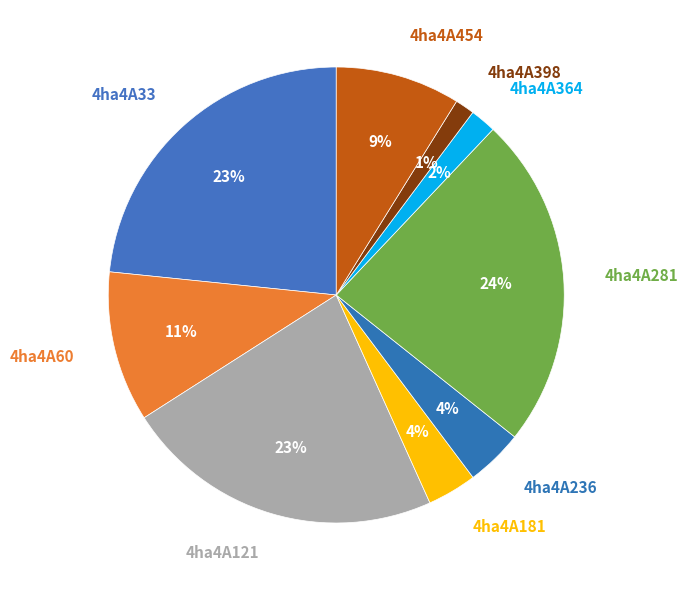

To the nearest percent, what percentage of the pie is 4ha4A454?

9%